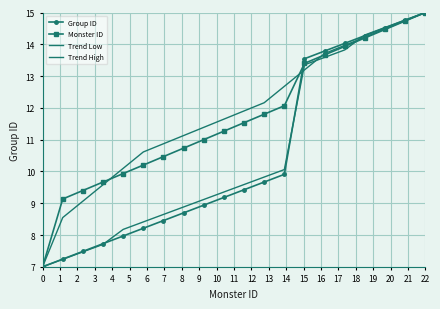

Reading left to right, what are all the values shown in this chart?

Group ID: 7.0	7.2	7.5	7.7	8.0	8.2	8.5	8.7	8.9	9.2	9.4	9.7	9.9	13.5	13.8	14.0	14.3	14.5	14.8	15.0
Monster ID: 7.0	9.1	9.4	9.7	9.9	10.2	10.5	10.7	11.0	11.3	11.5	11.8	12.1	13.4	13.7	13.9	14.2	14.5	14.7	15.0
Trend Low: 7.0	8.5	9.1	9.6	10.1	10.6	10.9	11.1	11.4	11.6	11.9	12.2	12.7	13.2	13.7	14.0	14.2	14.5	14.7	15.0
Trend High: 7.0	7.2	7.5	7.7	8.2	8.4	8.6	8.9	9.1	9.4	9.6	9.8	10.1	13.4	13.6	13.8	14.3	14.5	14.8	15.0